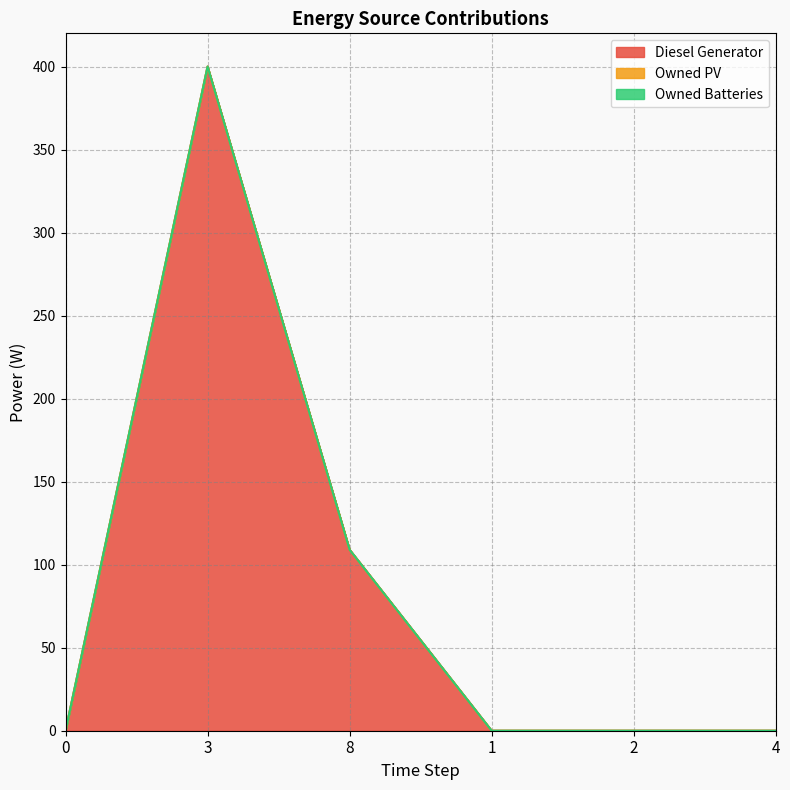

Which series has the largest total across all categories?

Diesel Generator